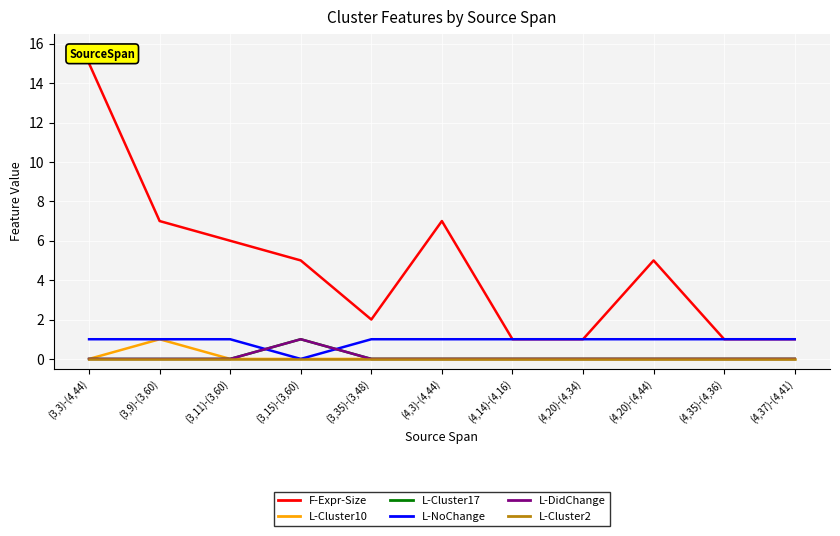

Which series changed the most between (4,3)-(4,44) and (4,20)-(4,44)?

F-Expr-Size